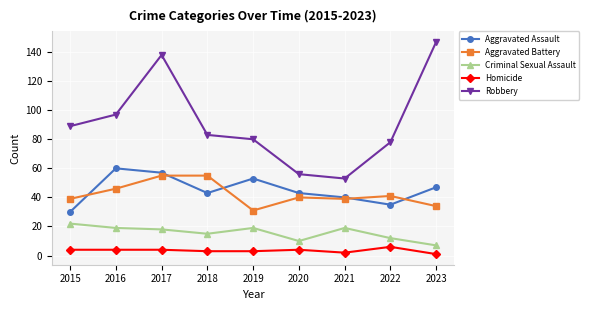

At which category is the sum across all series the highest?

2017